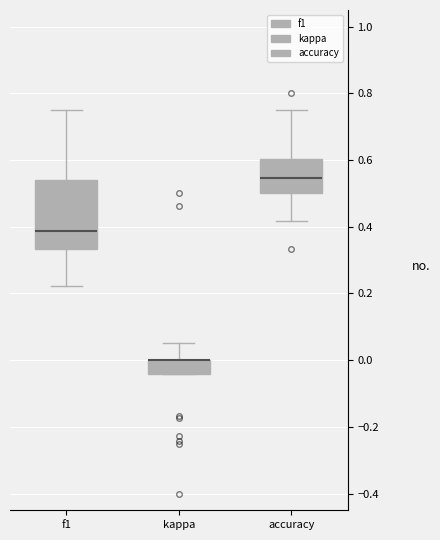

Reading left to right, read every box against the y-axis: the position of its median line, the range the box covers, and the ends of its whiskers. The values are not printed on the chart, so give them approximately, as read against the axis.

f1: median 0.38, box 0.34 to 0.54, whiskers 0.22 to 0.76
kappa: median 0.00 (drawn on the box's upper edge), box -0.04 to 0.00, whiskers -0.04 to 0.06
accuracy: median 0.54, box 0.50 to 0.60, whiskers 0.42 to 0.76